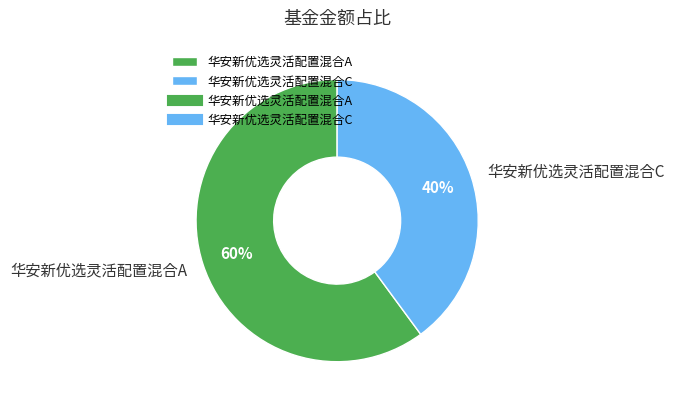

What is the ratio of the value at 华安新优选灵活配置混合A to the value at 华安新优选灵活配置混合C?

1.5